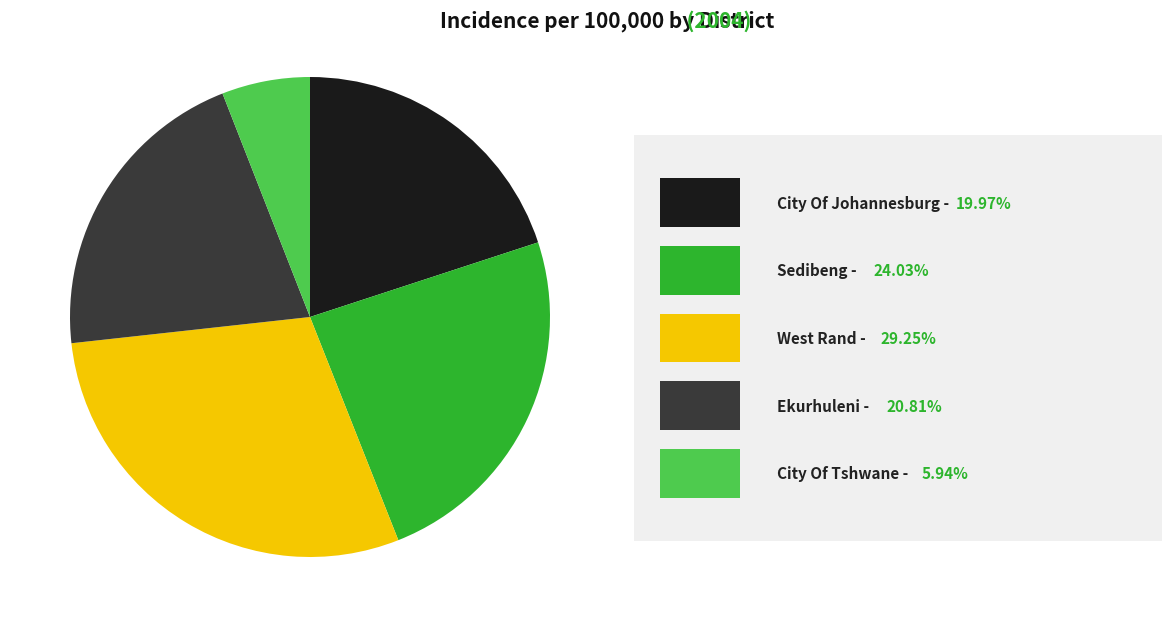

Is there a majority slice in this chart?

No